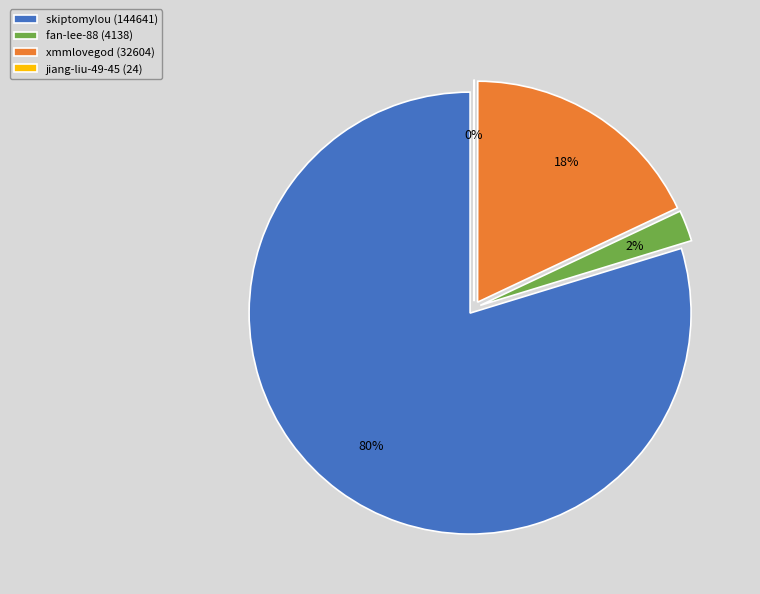

How many slices are in this pie chart?

4